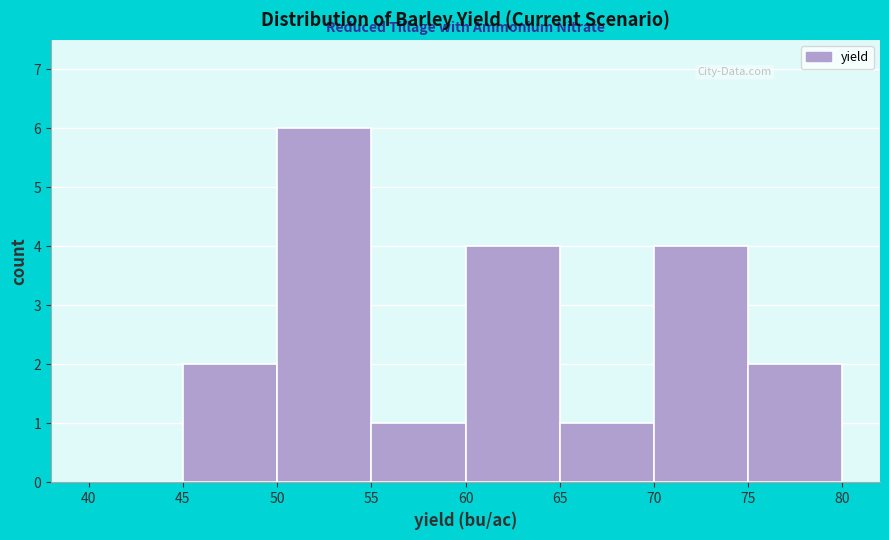

Over which range of the x-axis is the bar tallest?

50 to 55